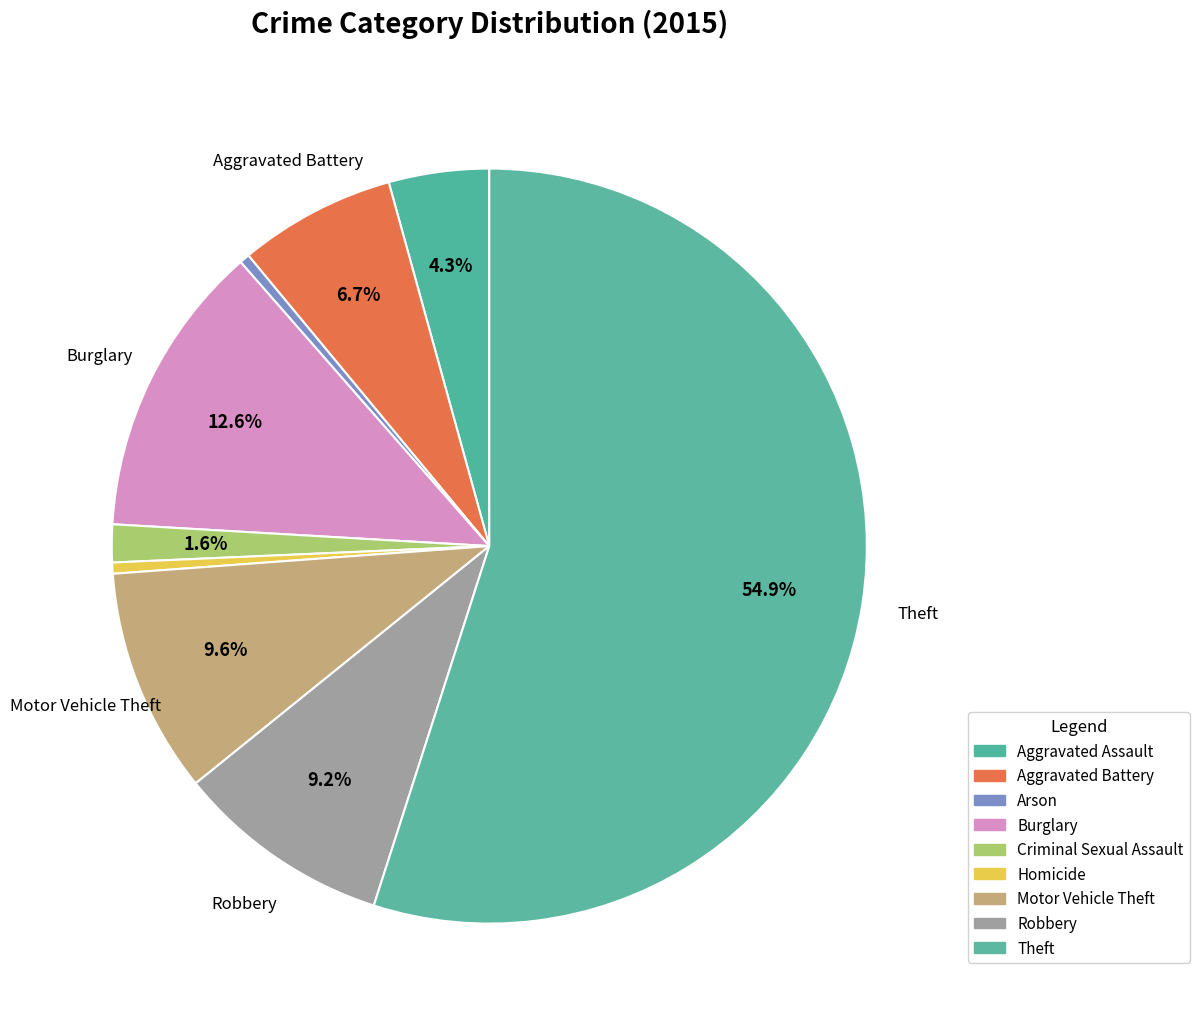

What is the total percentage of Motor Vehicle Theft and Arson?

10.1%